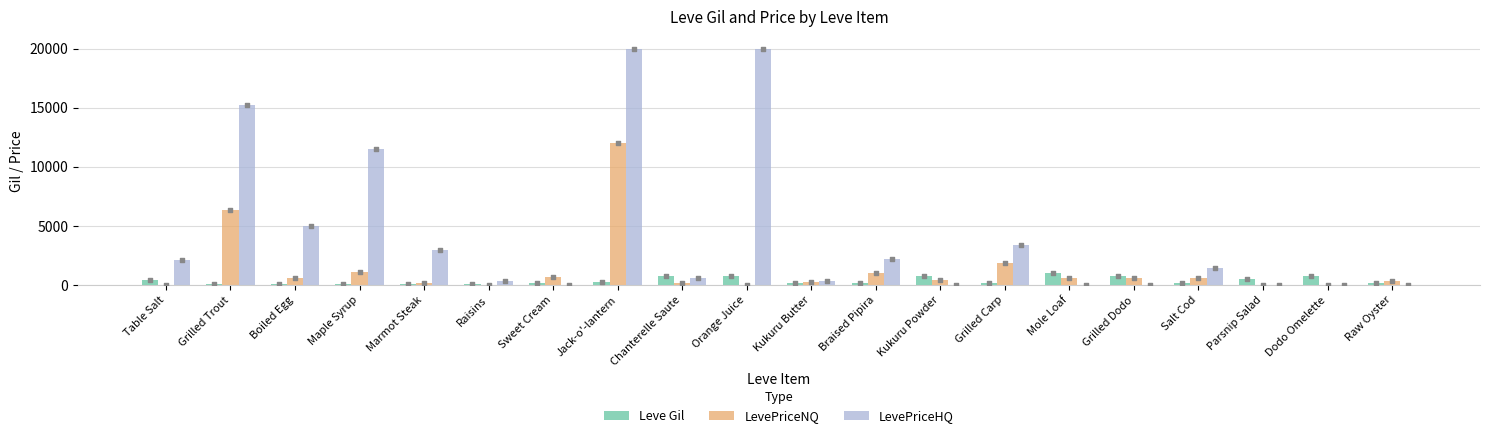

Which series has the largest total across all categories?

LevePriceHQ